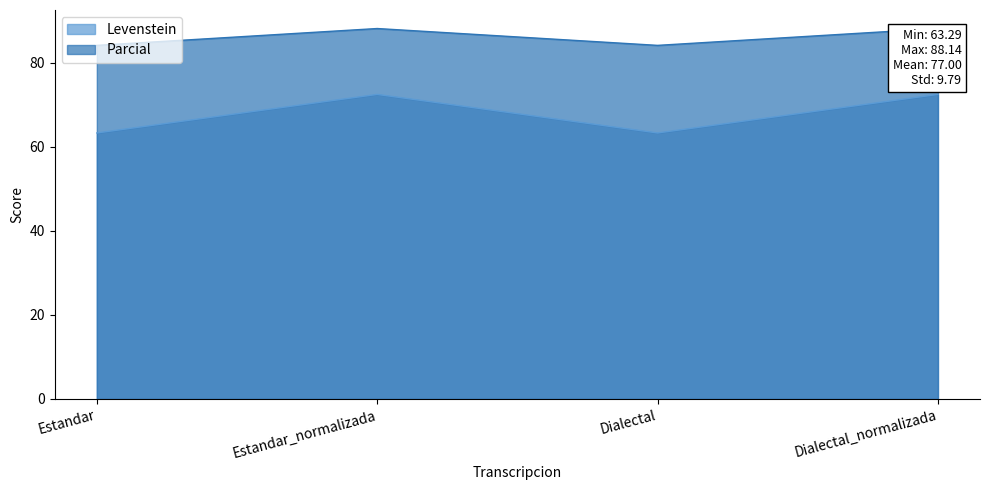

True or false: Levenstein and Parcial cross at least once.

False